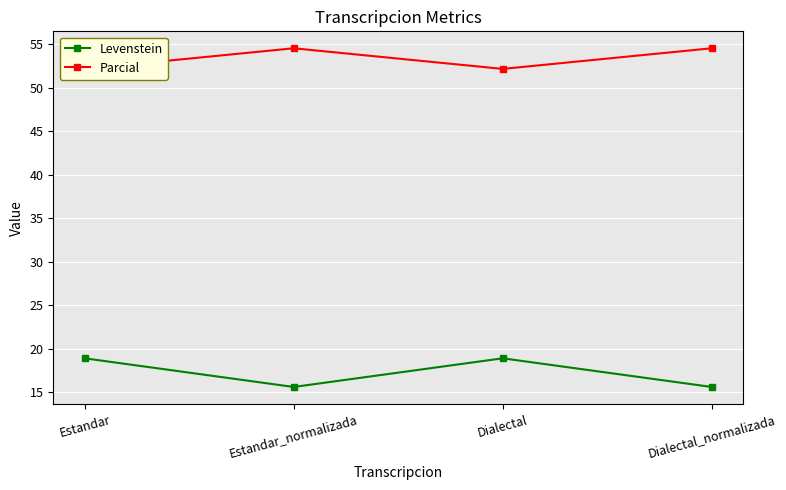

What is the label of the 2nd point from the left?

Estandar_normalizada